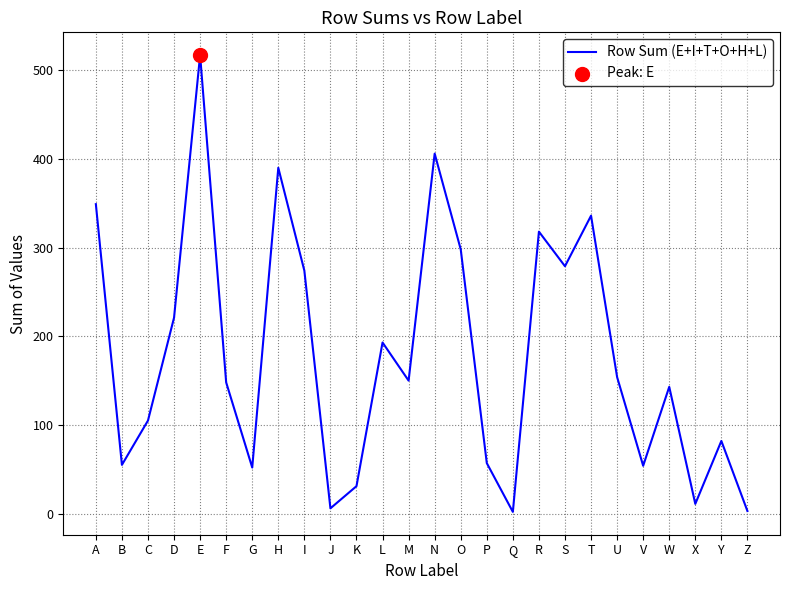

What is the ratio of the value at O to the value at N?

0.7